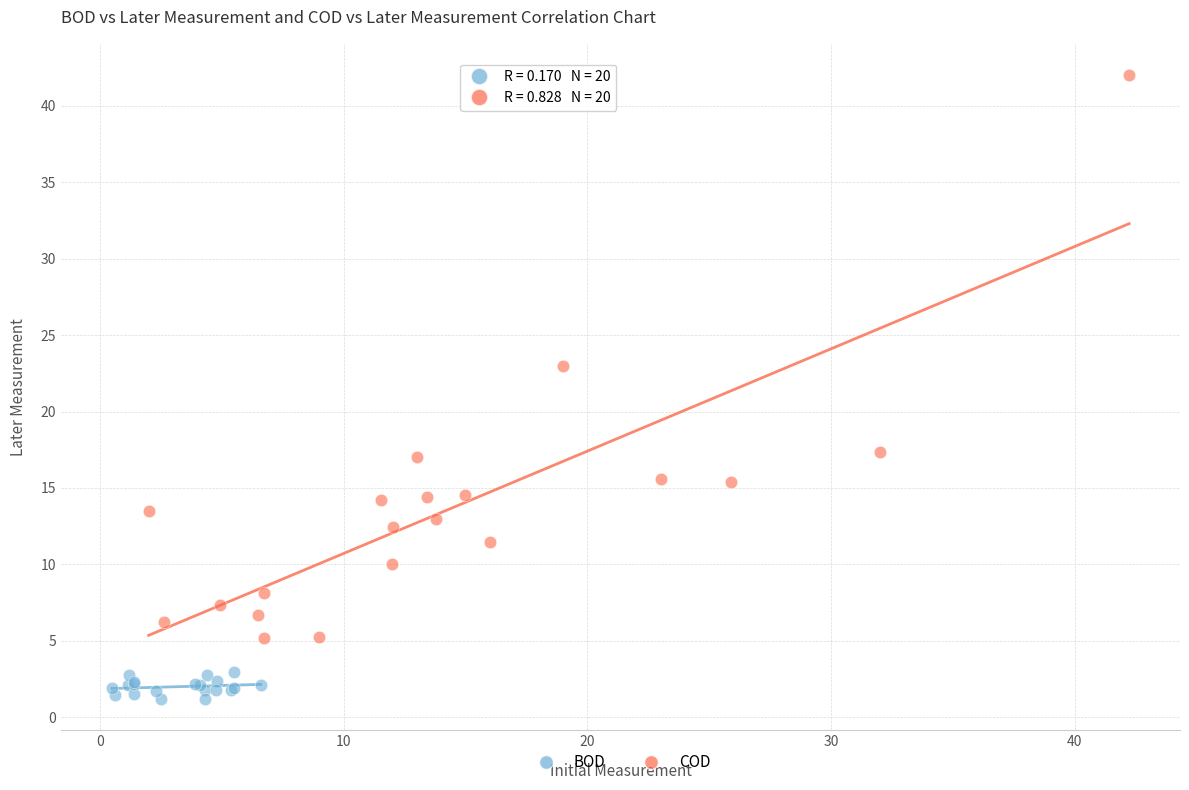

Which series reaches the minimum Y coordinate?

BOD